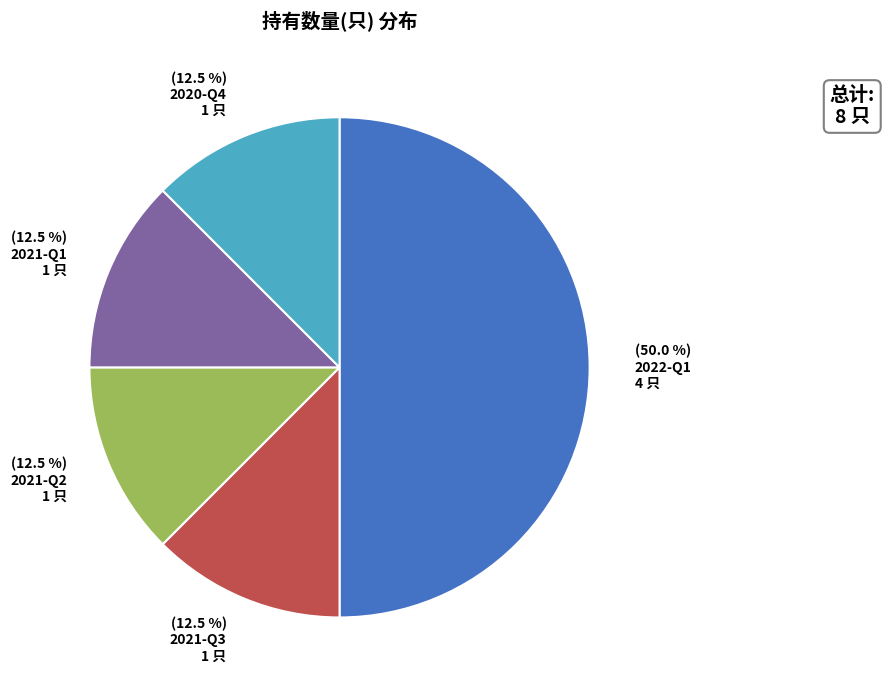

To the nearest percent, what is the average slice percentage?

20%